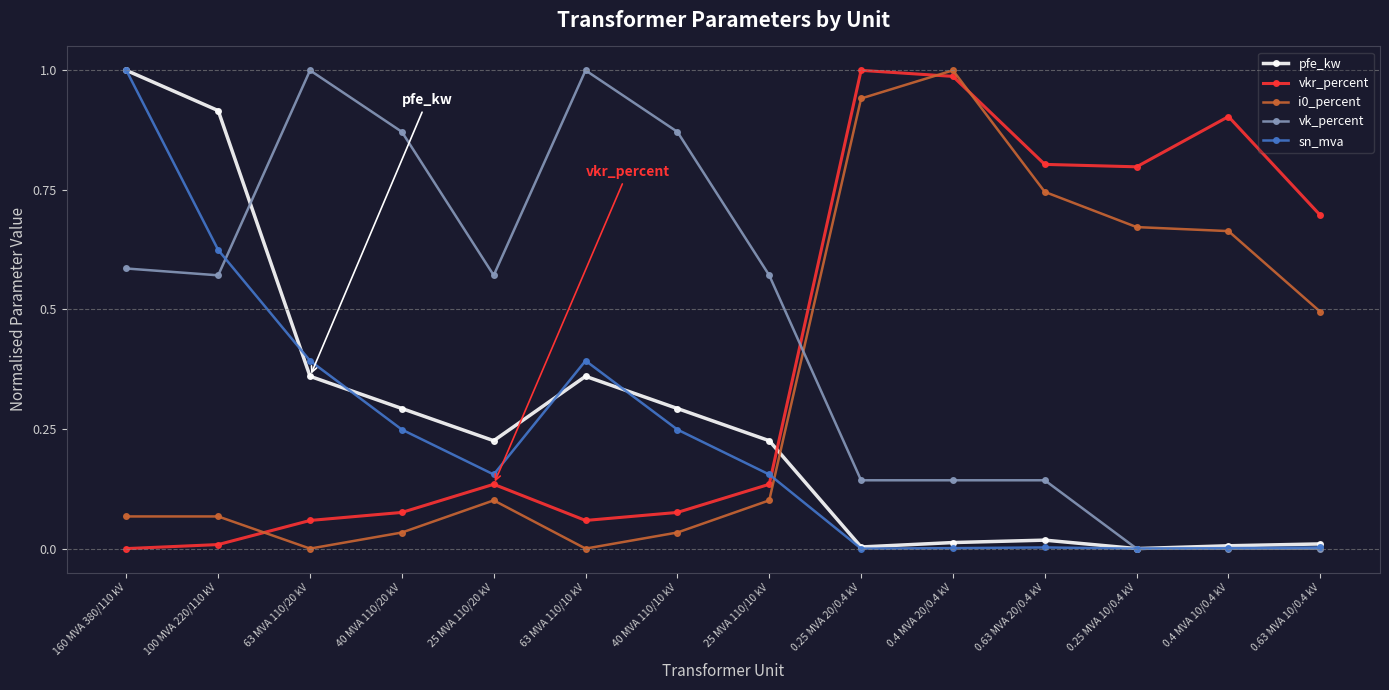

What position from the right is 0.63 MVA 20/0.4 kV?

4